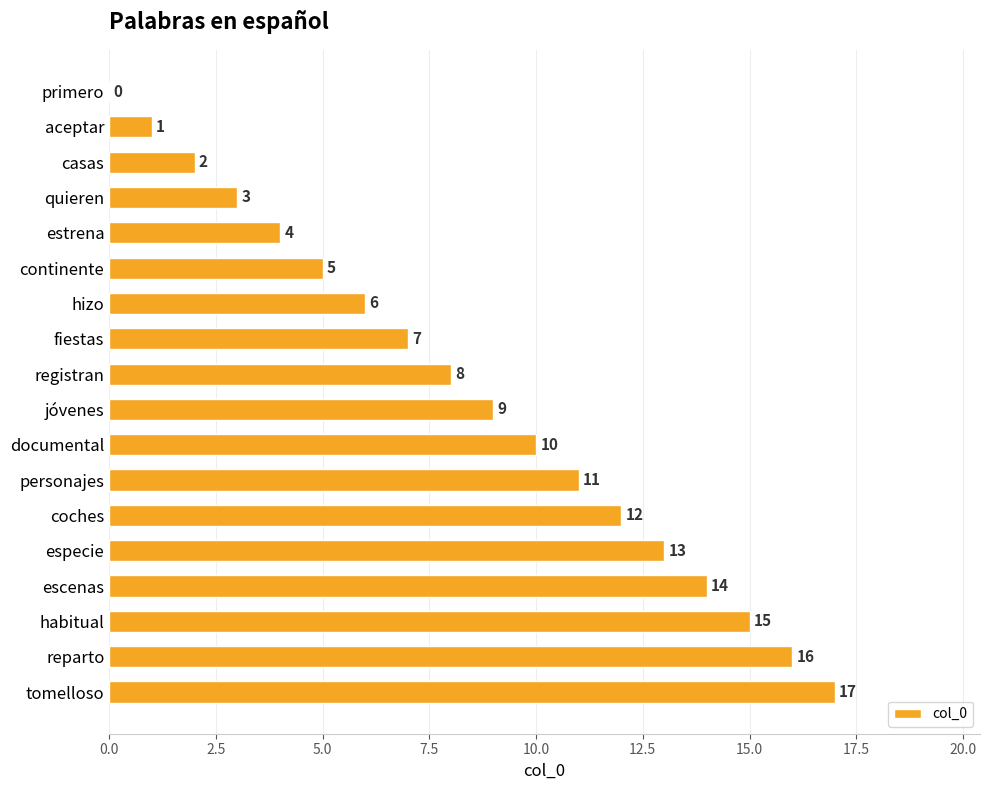

The value at casas is 1. True or false?

False